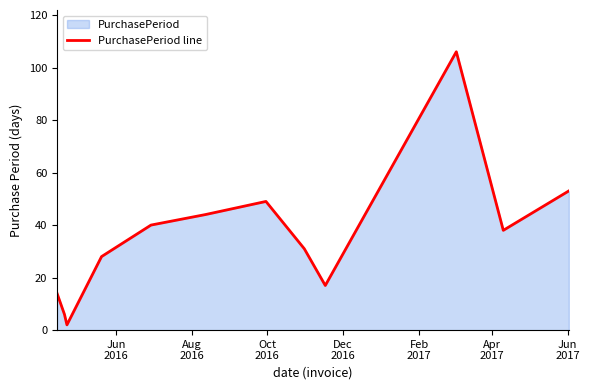

What is the difference between the maximum and minimum values?

104